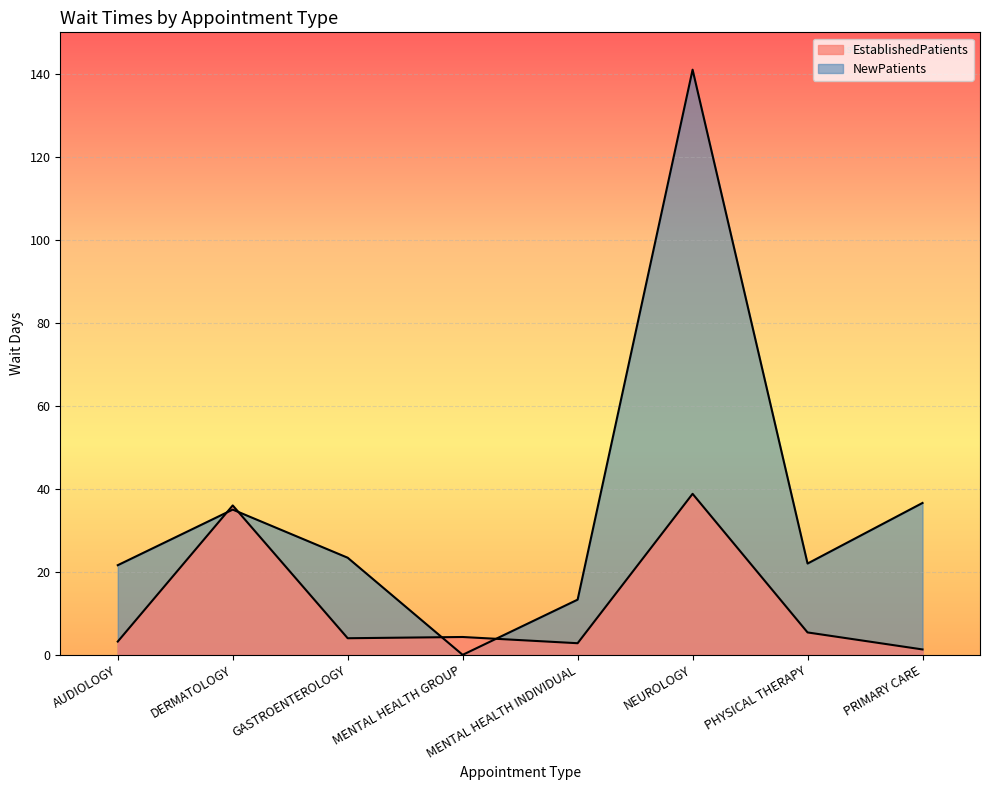

At which category does the chart reach its minimum across all series?

MENTAL HEALTH GROUP